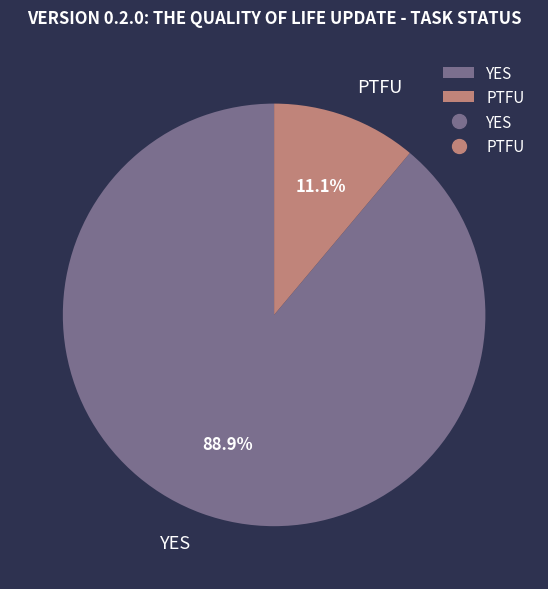

What percentage is the YES slice, to the nearest percent?

89%